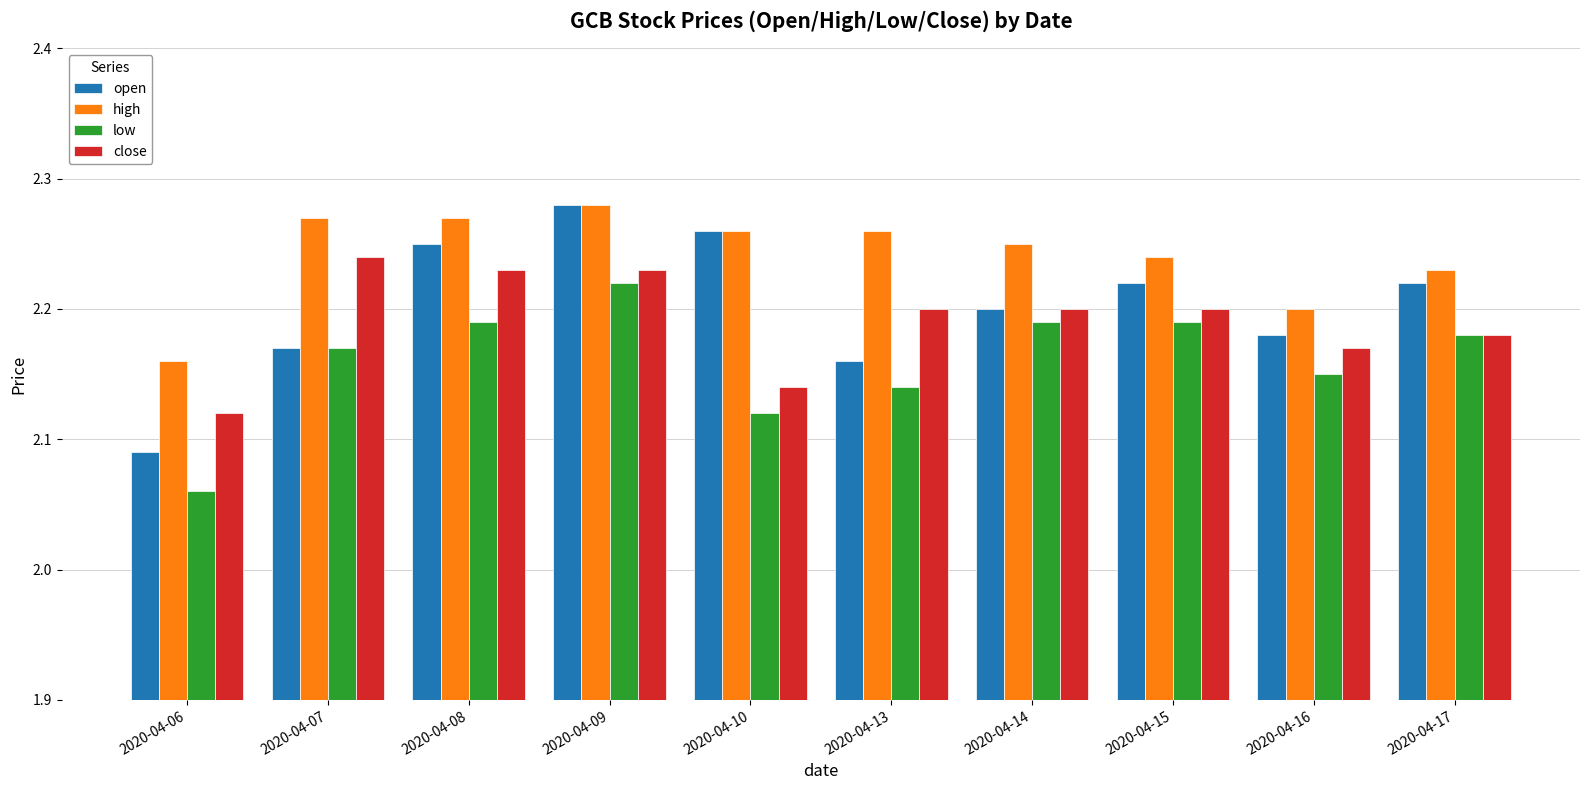

Which category has the lowest value across all series?

2020-04-06